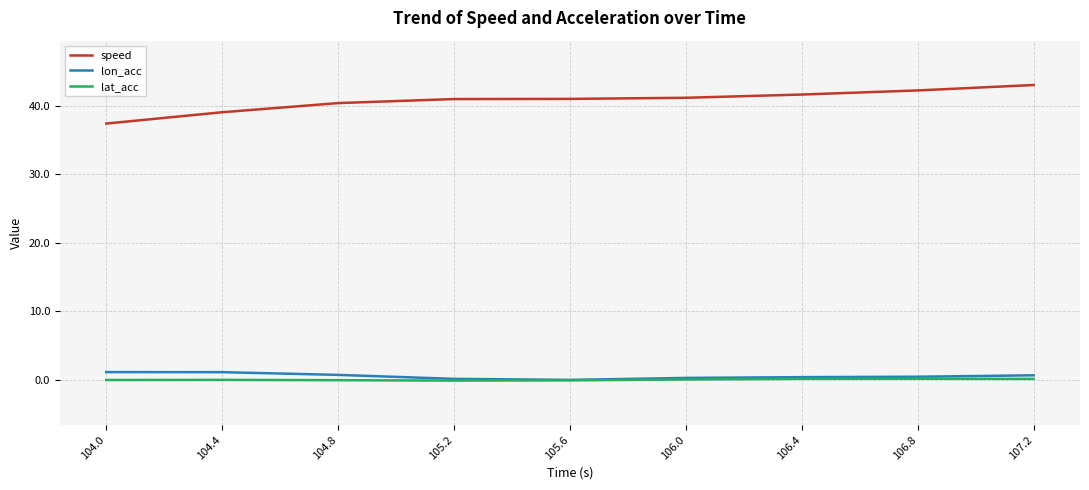

Which series has the largest range (max minus min)?

speed